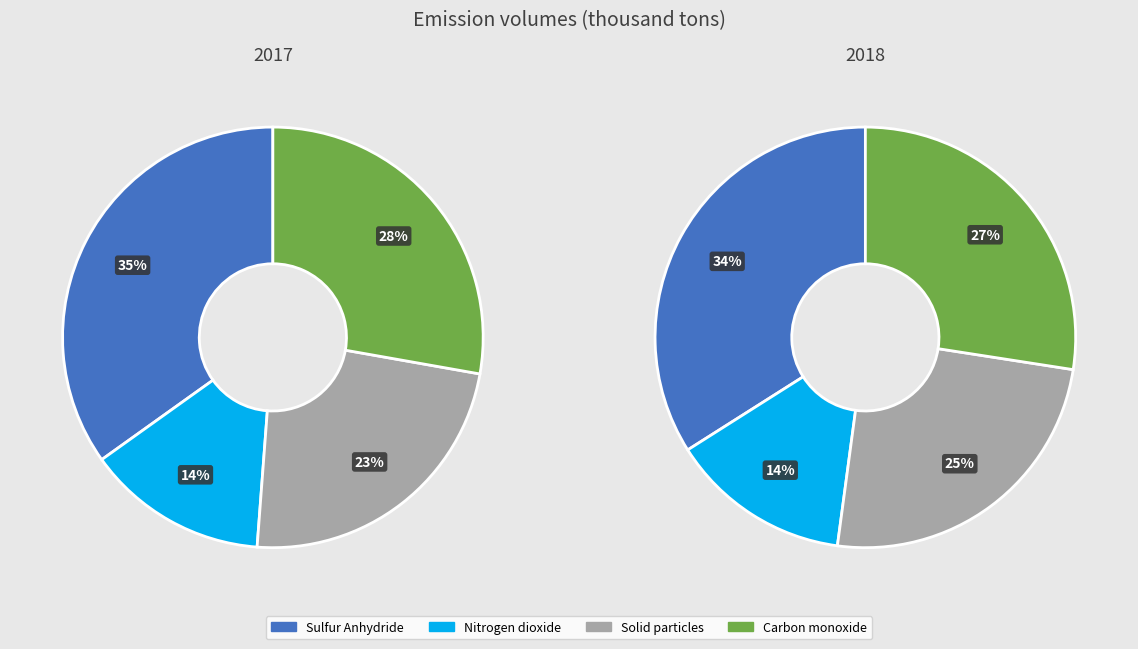

Count the number of slices in the pie.

4